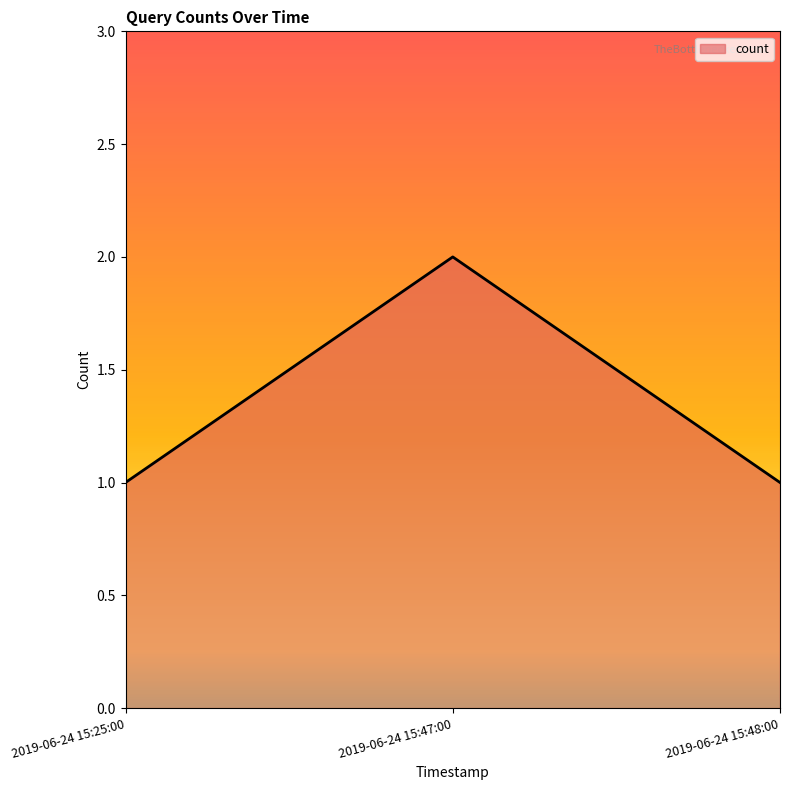

What is the sum of all values?

4